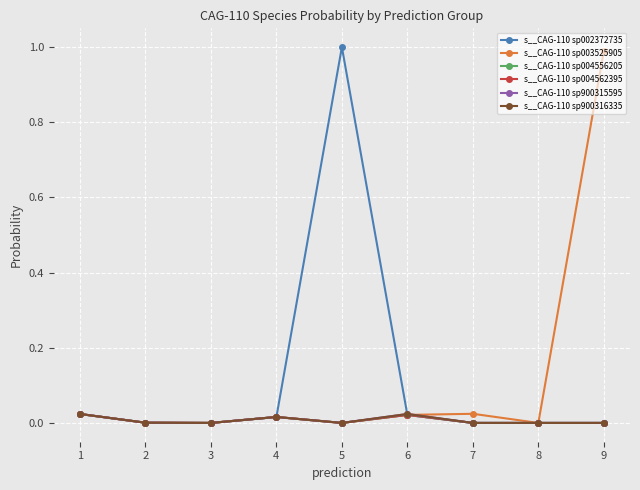

Reading left to right, list all the values displayed in this chart.

s__CAG-110 sp002372735: 0.0	0.0	0.0	0.0	1.0	0.0	0.0	0.0	0.0
s__CAG-110 sp003525905: 0.0	0.0	0.0	0.0	0.0	0.0	0.0	0.0	1.0
s__CAG-110 sp004556205: 0.0	0.0	0.0	0.0	0.0	0.0	0.0	0.0	0.0
s__CAG-110 sp004562395: 0.0	0.0	0.0	0.0	0.0	0.0	0.0	0.0	0.0
s__CAG-110 sp900315595: 0.0	0.0	0.0	0.0	0.0	0.0	0.0	0.0	0.0
s__CAG-110 sp900316335: 0.0	0.0	0.0	0.0	0.0	0.0	0.0	0.0	0.0